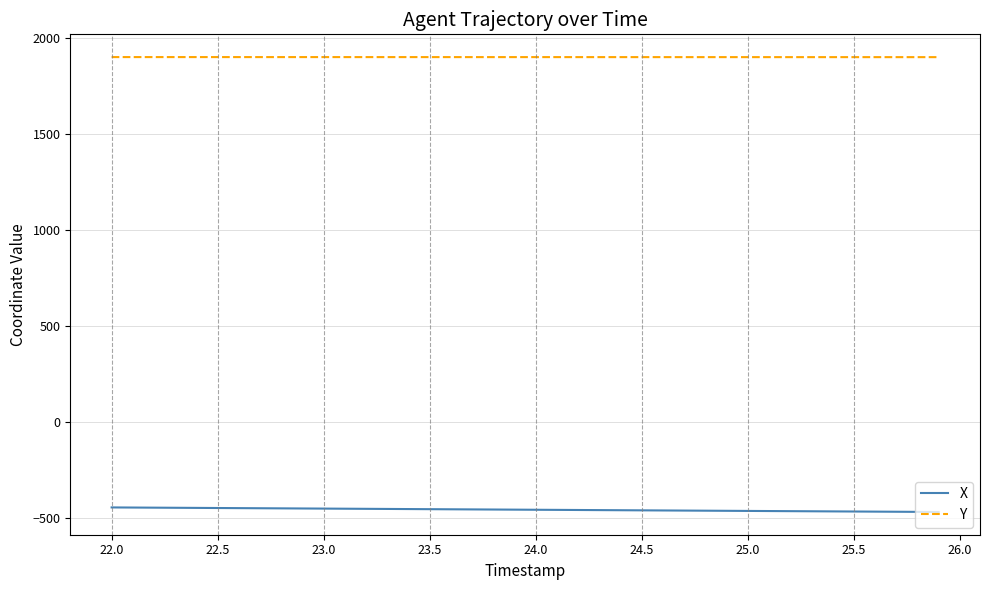

Rank the series by their maximum value, from highest to lowest.

Y, X